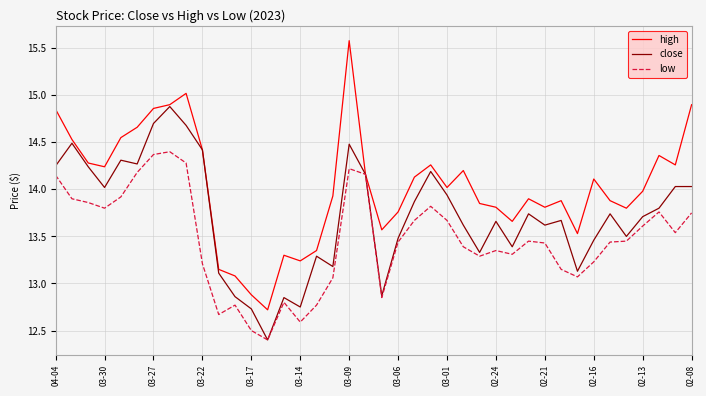

In close, how many points are lower than both neighbors (excluding endpoints)?

11